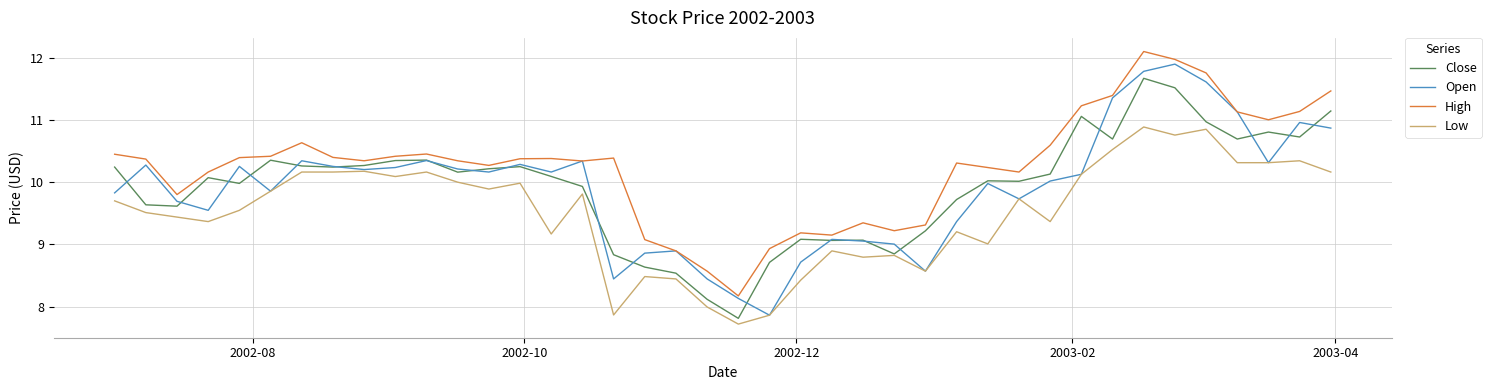

What is the highest value of the High series?

12.1